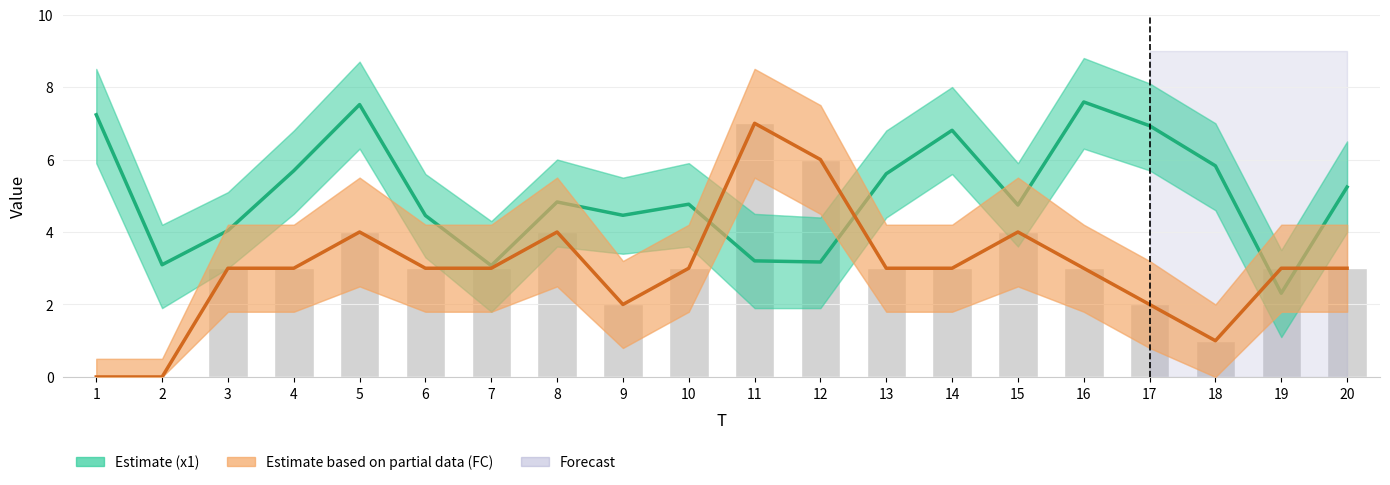

Between 1 and 17, which is larger?

1